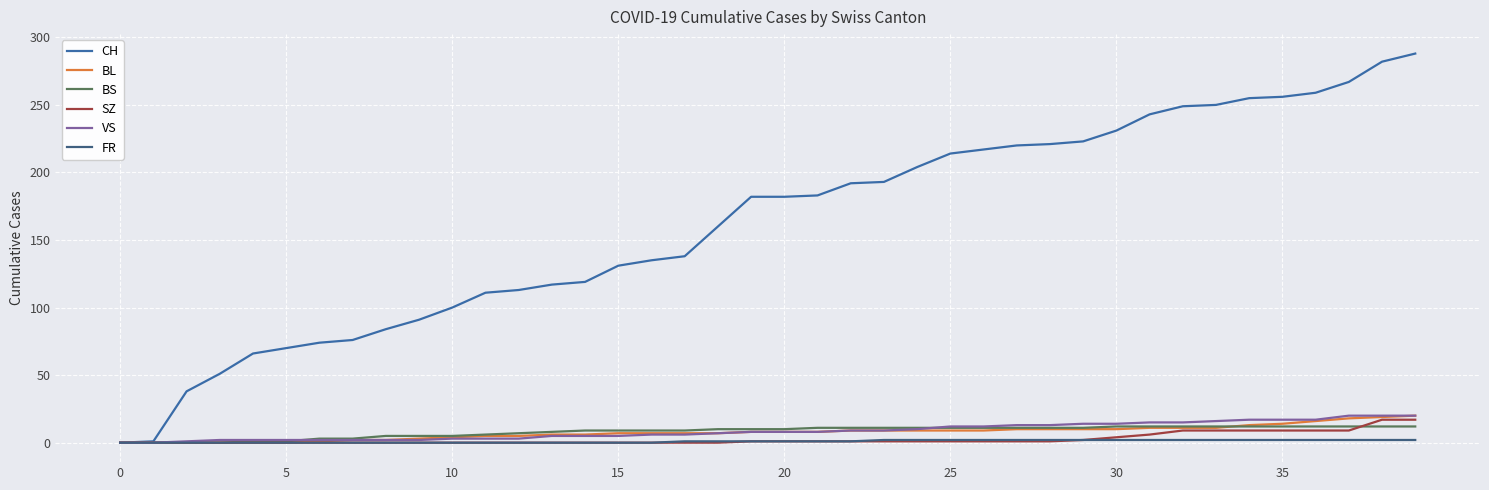

At how many categories does at least one series exceed 98?

30